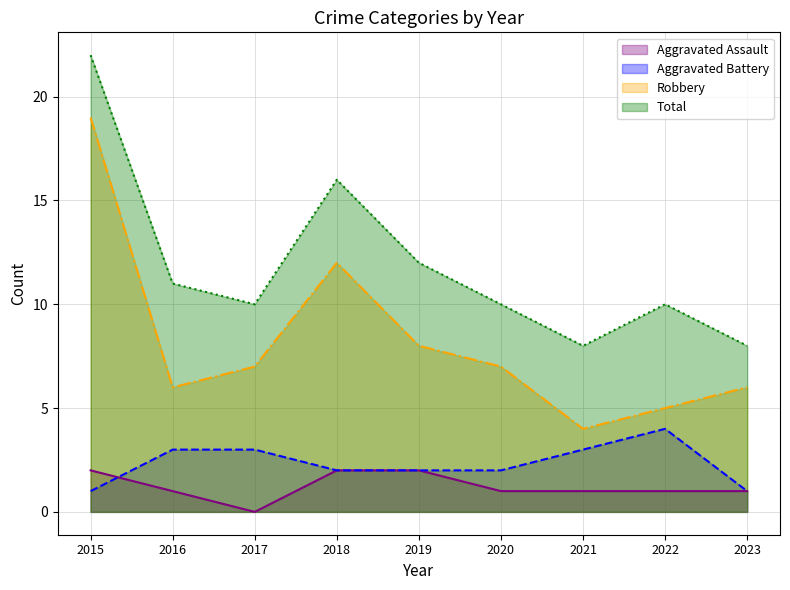

The Total series shows 16 at 2022. True or false?

False